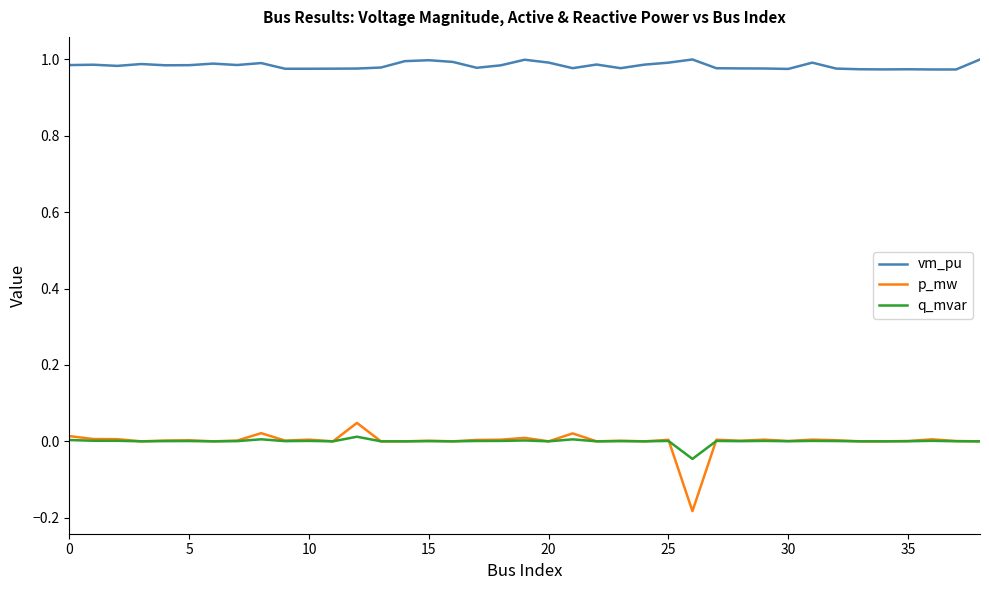

True or false: q_mvar has more than 0 points higher than both neighbors.

True